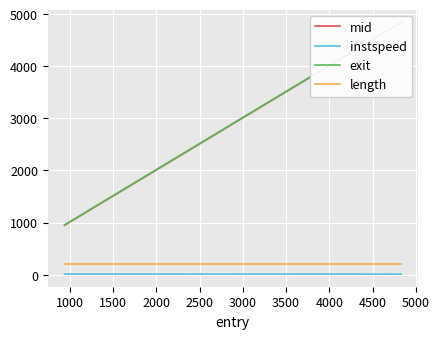

Reading left to right, what are all the values shown in this chart?

mid: 949.0	4312.2	4838.5
instspeed: 13.5	12.8	11.6
exit: 956.2	4320.1	4846.8
length: 206.1	206.1	206.1